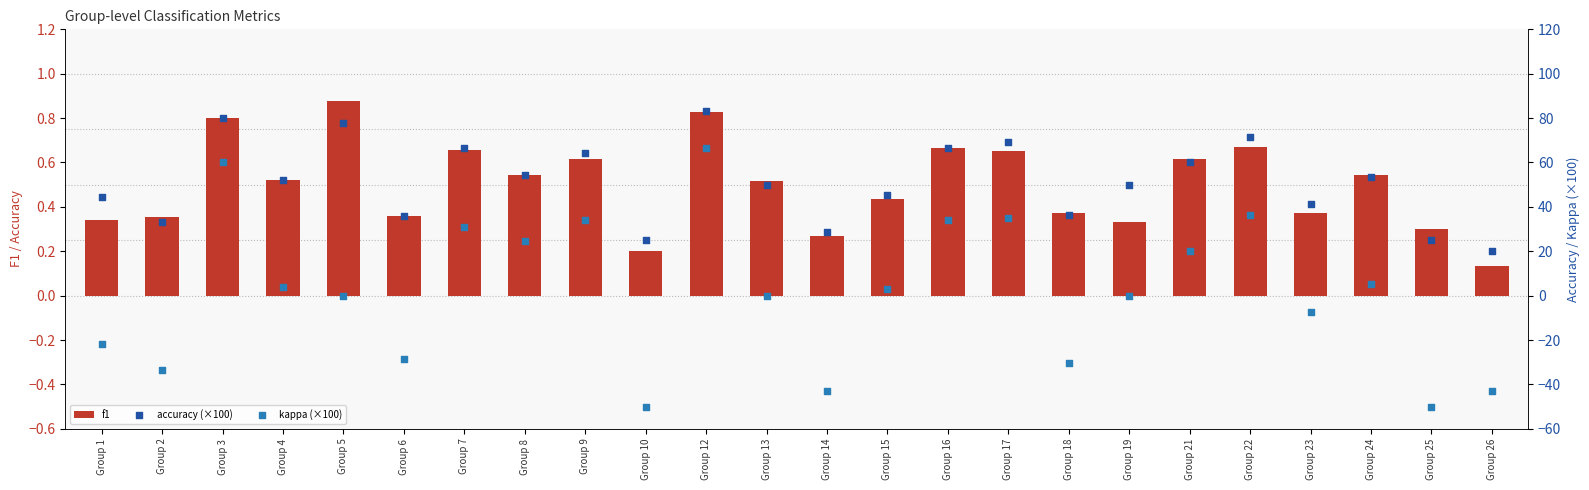

What is the total value across all series at Group 22?

108.5